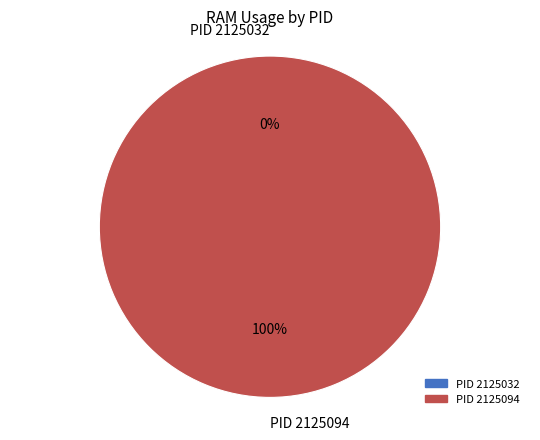

What is the total percentage of 2125032 and 2125094?

100.0%